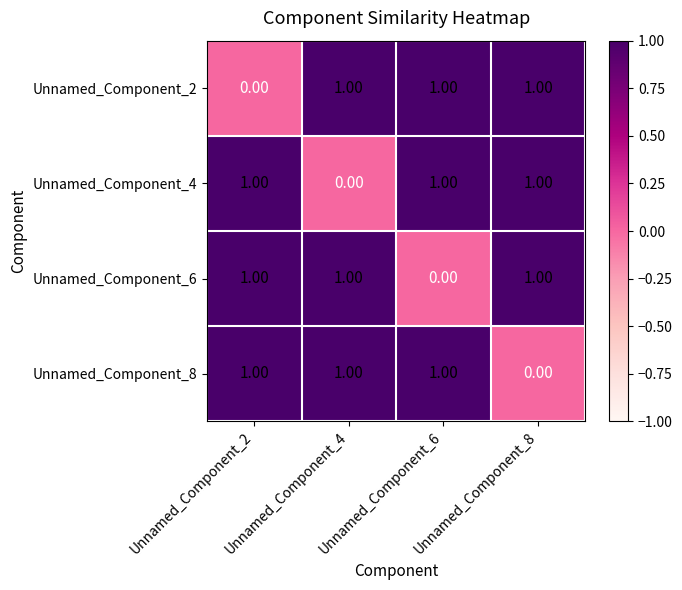

What is the spread (max minus min) of values at Unnamed_Component_8?

1